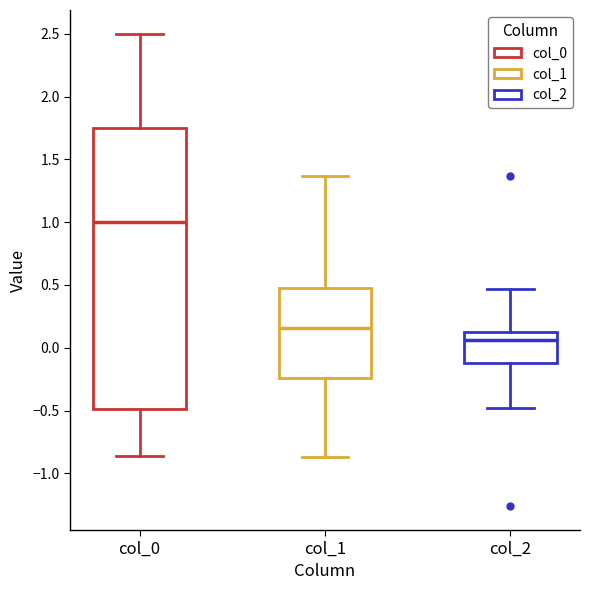

Which box has the highest median line?

col_0